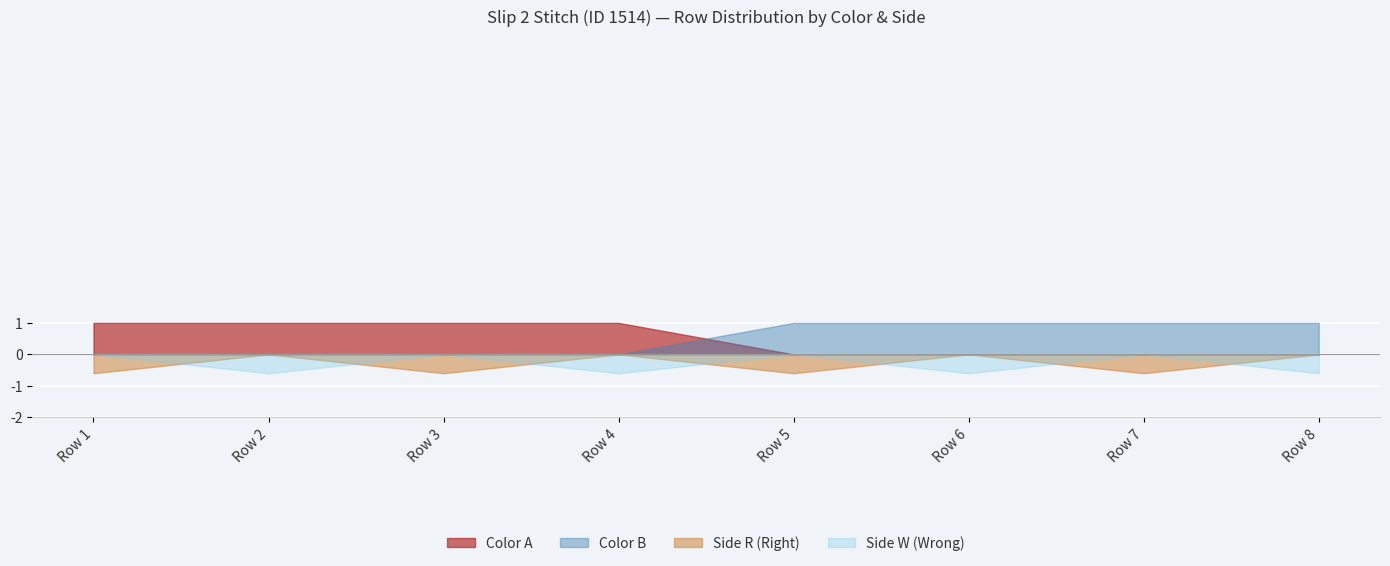

What is the highest value of the Color A series?

1.0